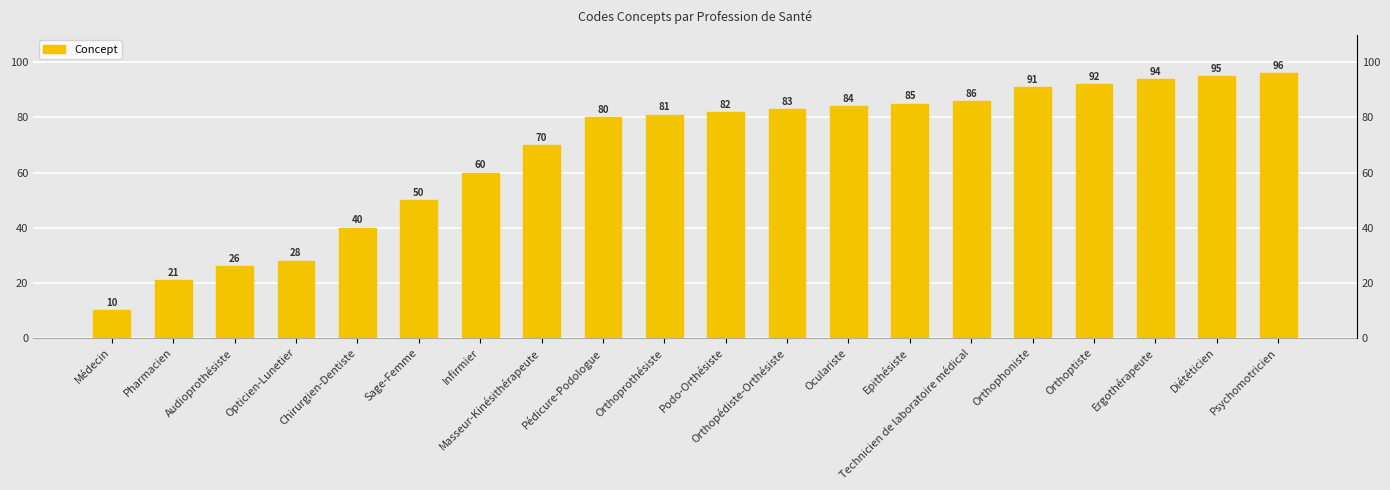

At which category does the chart reach its peak across all series?

Psychomotricien